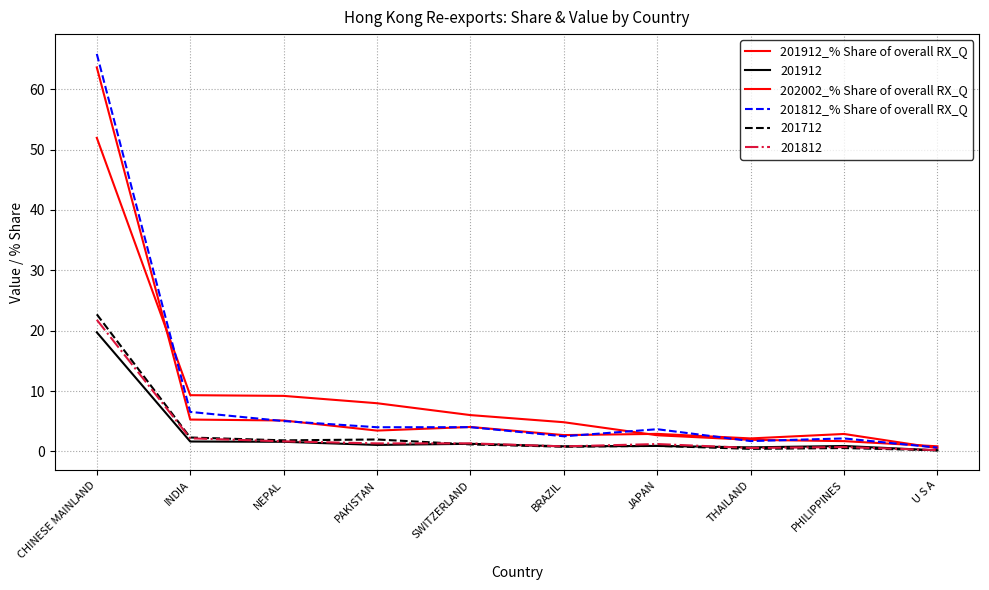

How many lines are shown in the chart?

6